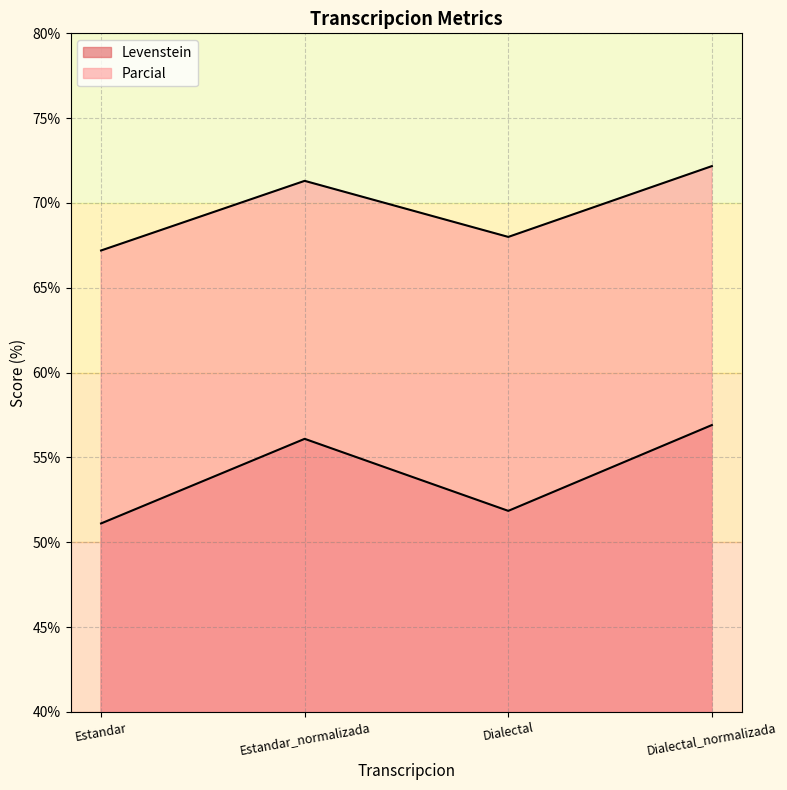

At which category does Levenstein reach its first local valley?

Dialectal